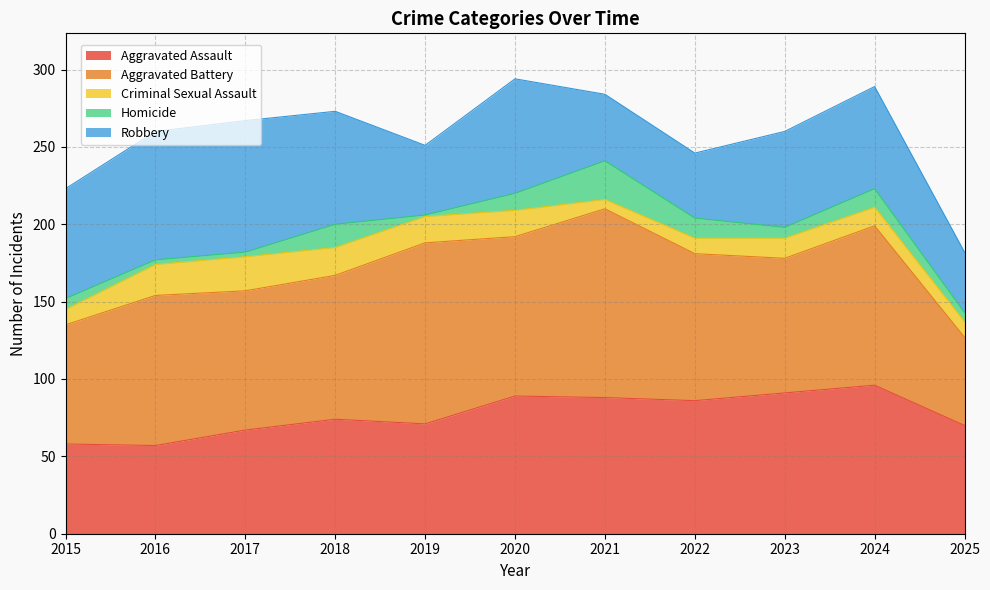

Reading right to left, extract all data points from this chart.

Aggravated Assault: 2025=70	2024=96	2023=91	2022=86	2021=88	2020=89	2019=71	2018=74	2017=67	2016=57	2015=58
Aggravated Battery: 2025=57	2024=103	2023=87	2022=95	2021=122	2020=103	2019=117	2018=93	2017=90	2016=97	2015=77
Criminal Sexual Assault: 2025=10	2024=12	2023=13	2022=10	2021=6	2020=17	2019=17	2018=18	2017=22	2016=20	2015=10
Homicide: 2025=6	2024=12	2023=7	2022=13	2021=25	2020=11	2019=1	2018=15	2017=3	2016=3	2015=7
Robbery: 2025=39	2024=66	2023=62	2022=42	2021=43	2020=74	2019=45	2018=73	2017=85	2016=83	2015=71